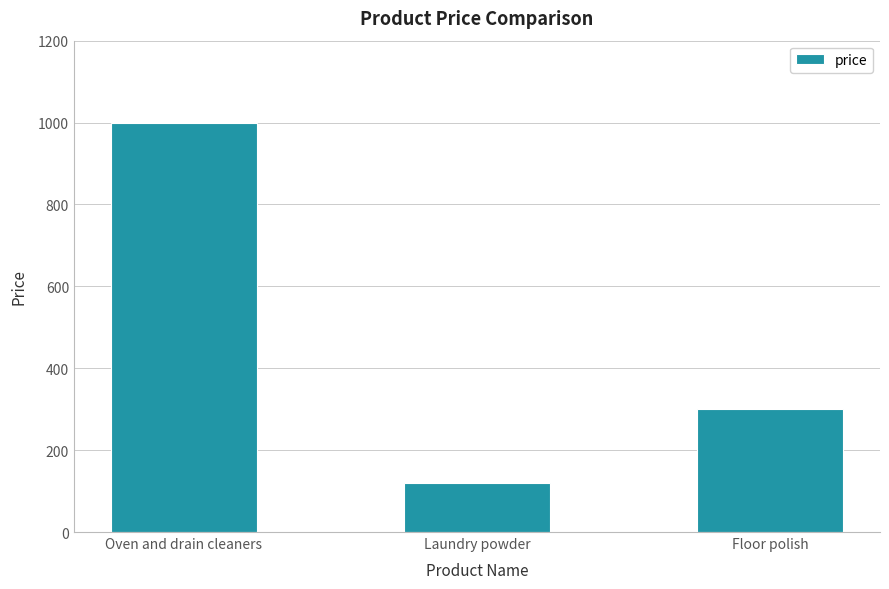

The chart shows a value of 196 at Floor polish. True or false?

False